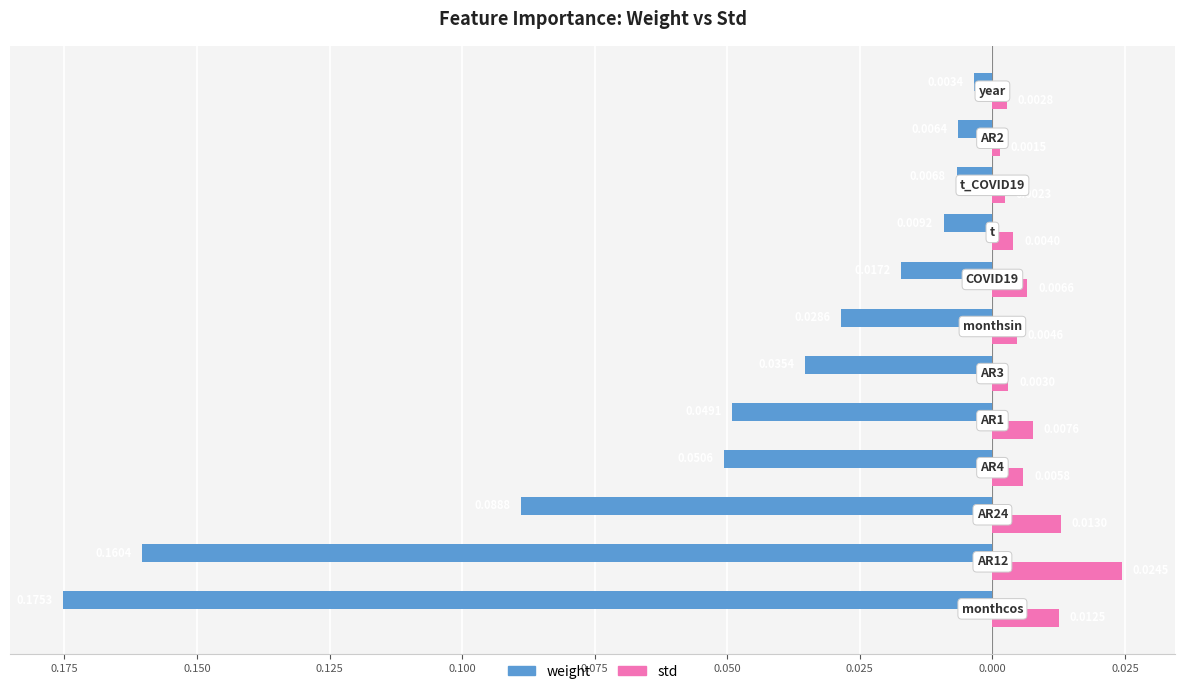

What are all the series names shown in the legend?

weight, std